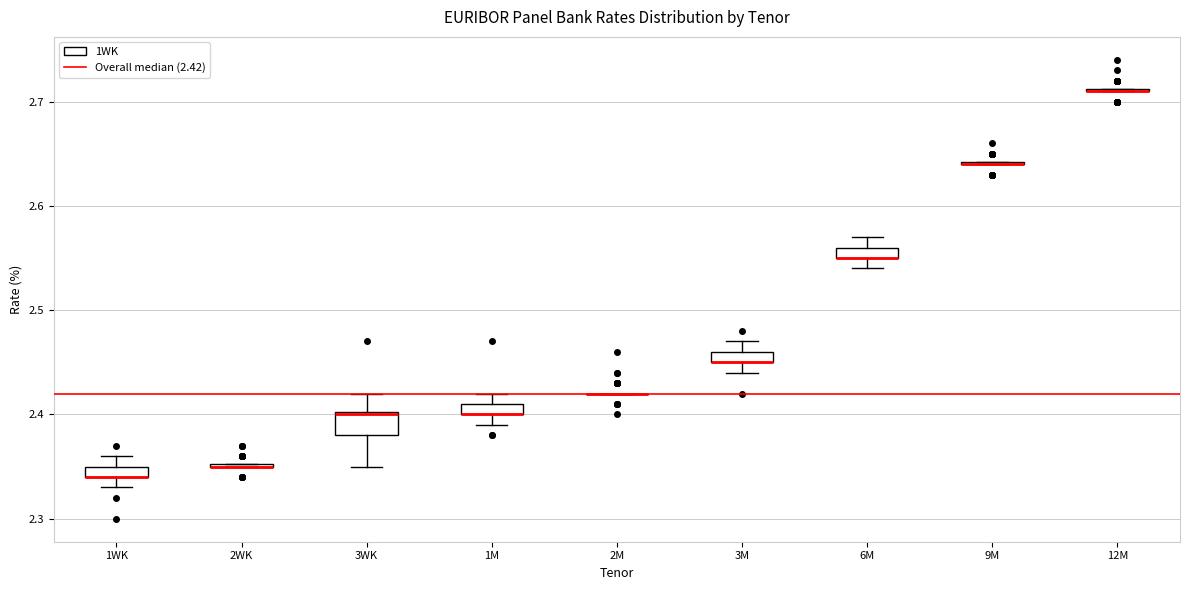

Which box is the tallest, from its lower edge to its upper edge?

3WK